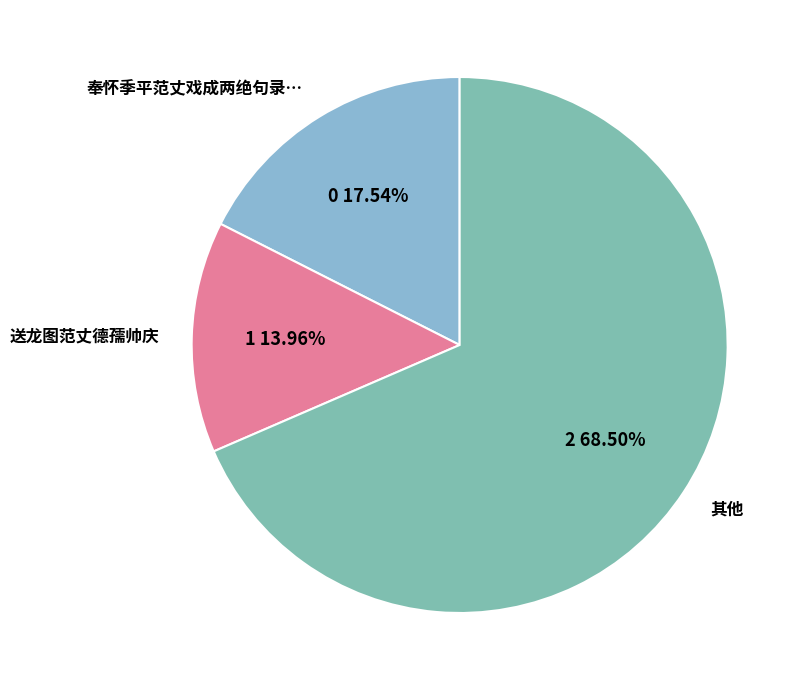

Is the sum of 奉怀季平范丈戏成两绝句录… and 送龙图范丈德孺帅庆 greater than half?

No